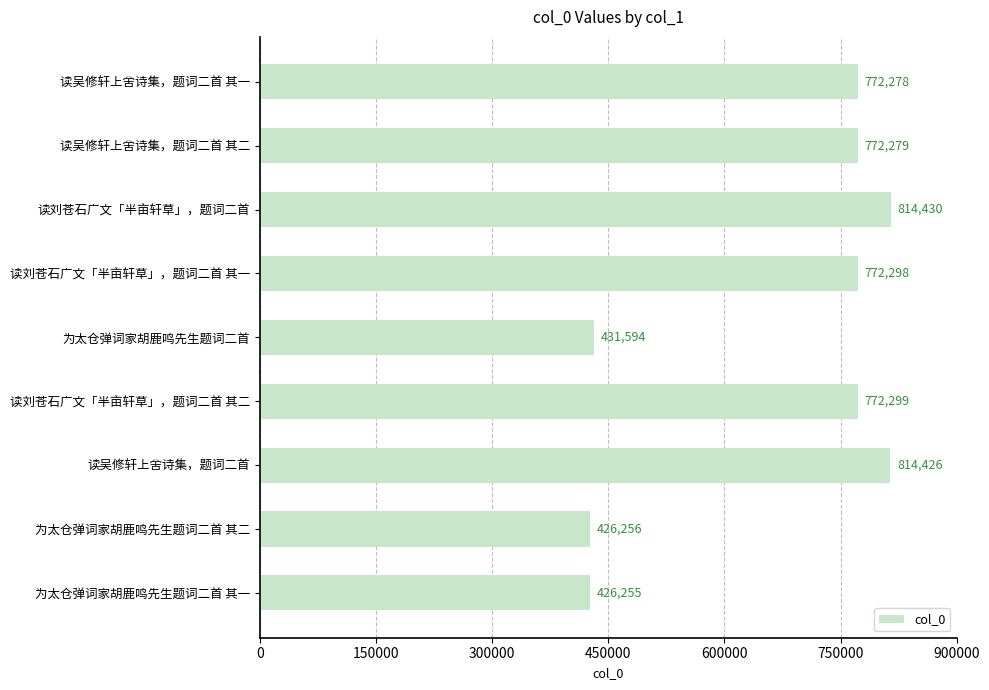

What is the average value?

666902